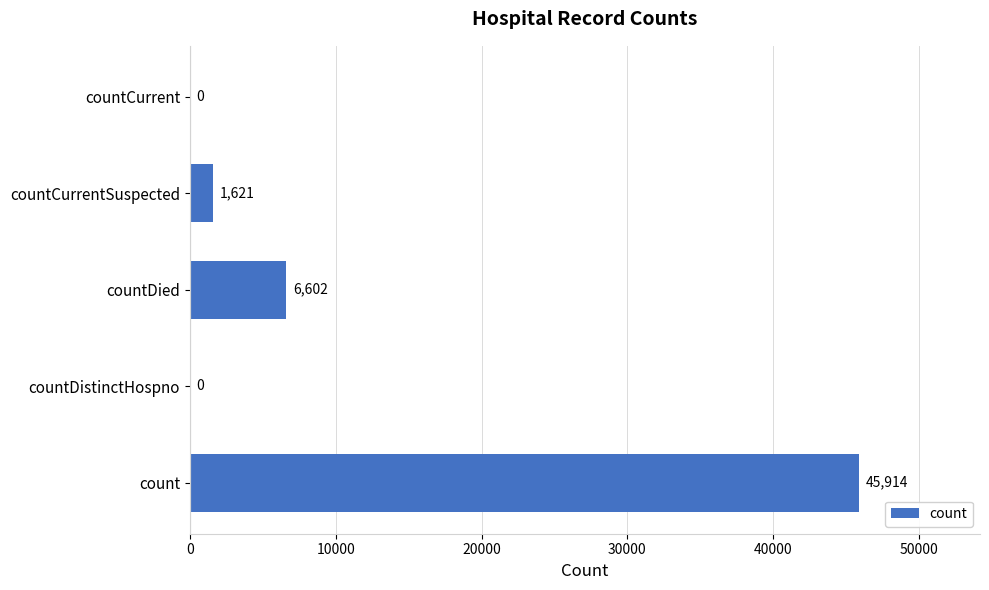

What is the change in value from countDistinctHospno to countDied?

+6602